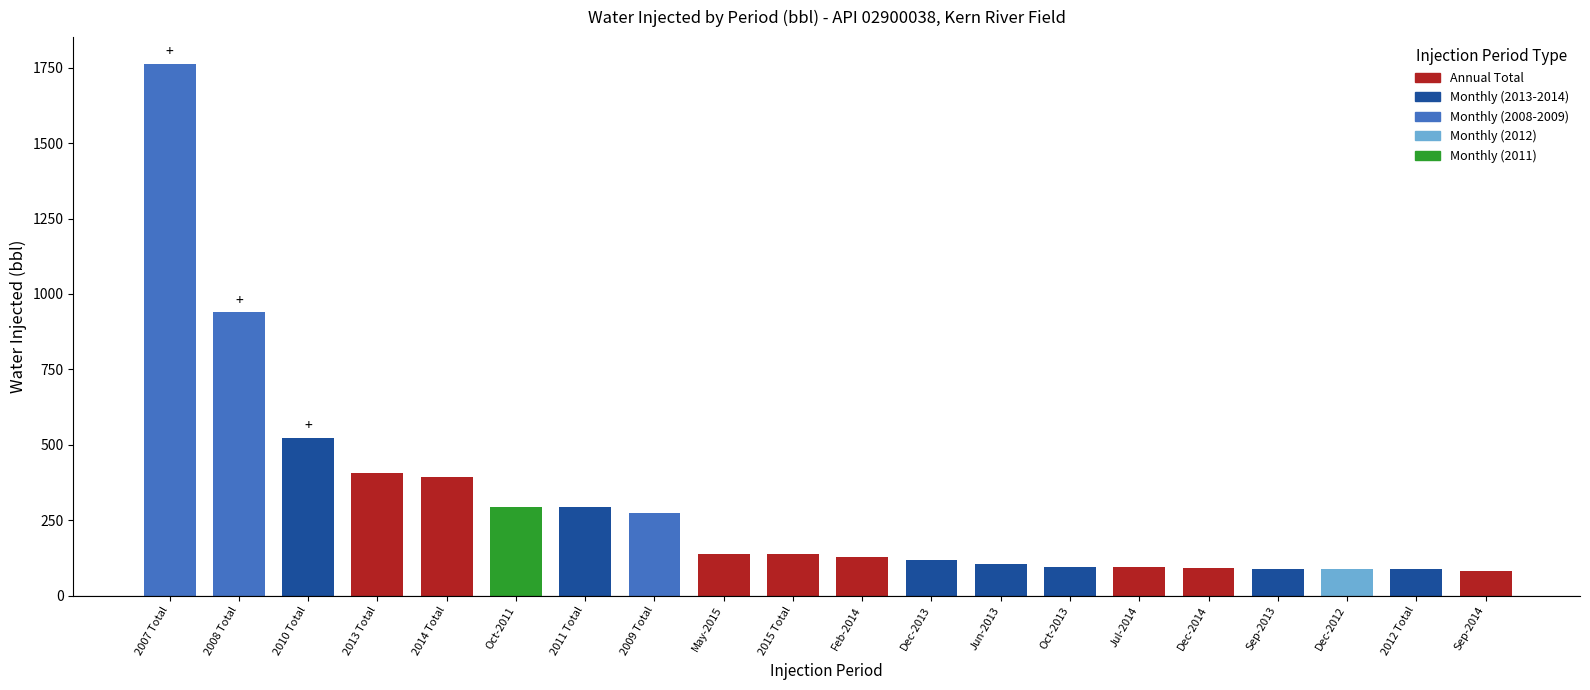

At which label does the data first exceed 139?

2007 Total